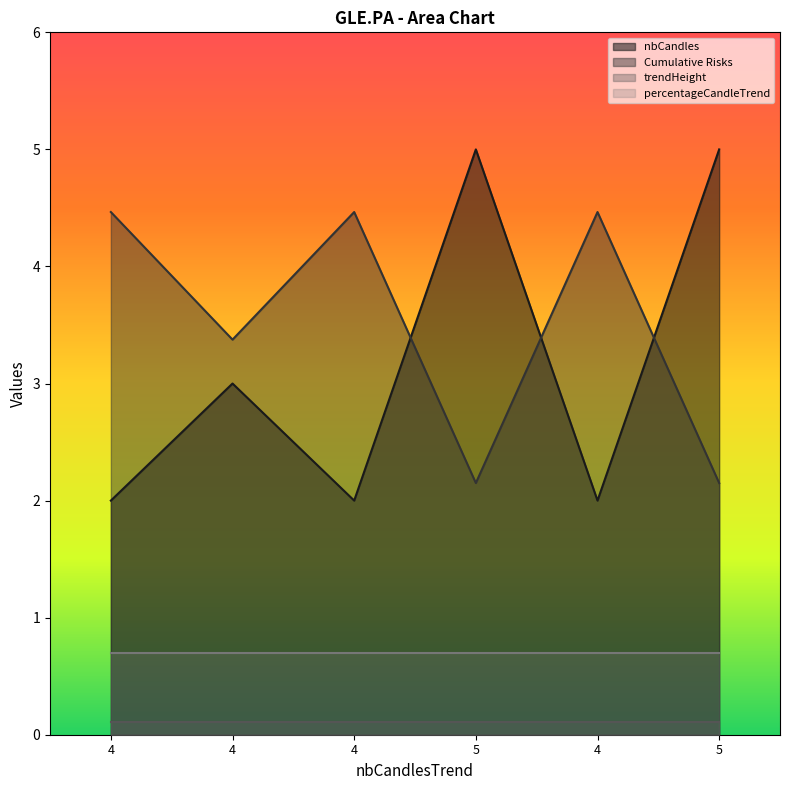

Which category has the lowest value across all series?

4